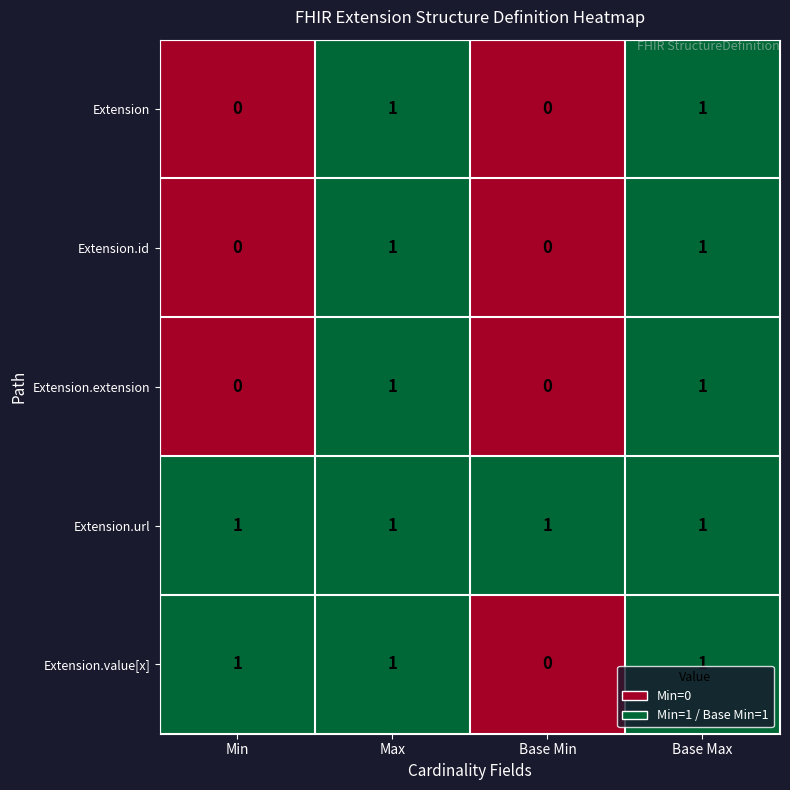

Reading right to left, transcribe all the data shown in this chart.

Extension: 1	0	1	0
Extension.id: 1	0	1	0
Extension.extension: 1	0	1	0
Extension.url: 1	1	1	1
Extension.value[x]: 1	0	1	1